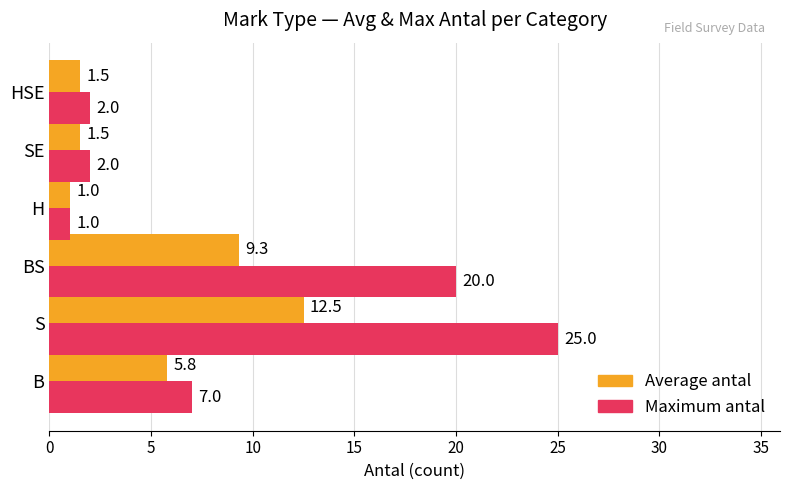

List the series in order of their overall mean, highest first.

Maximum antal, Average antal